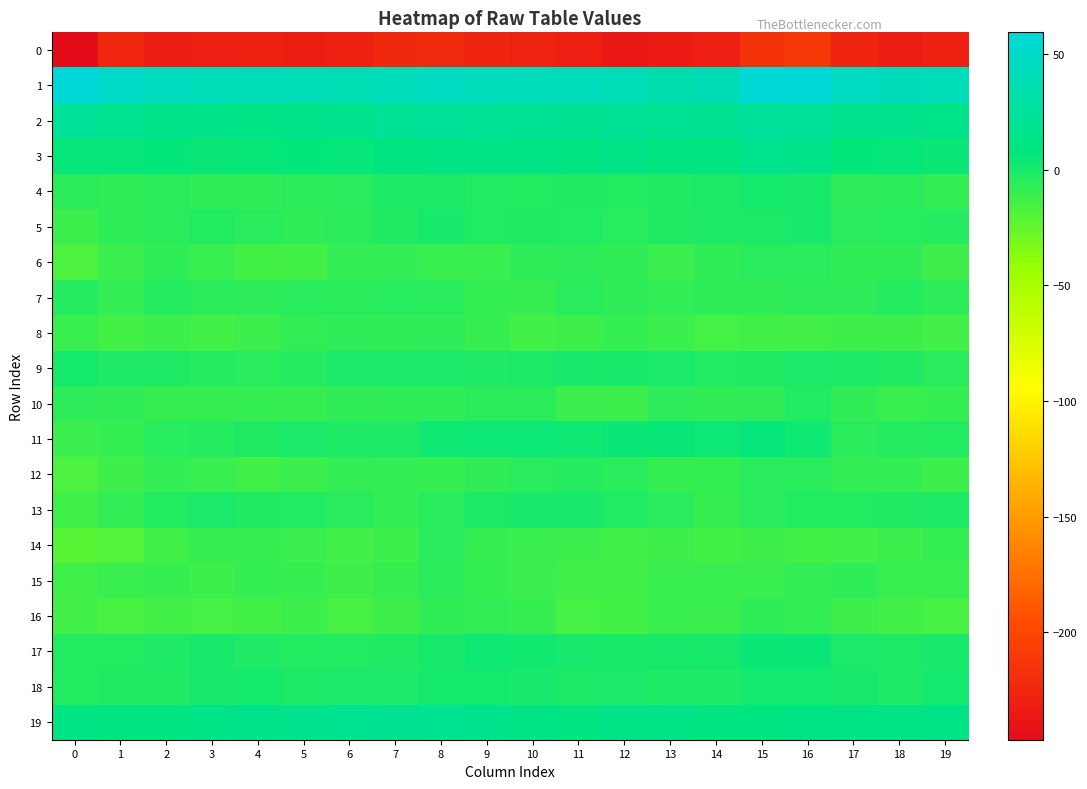

Count the number of data series in this chart.

20